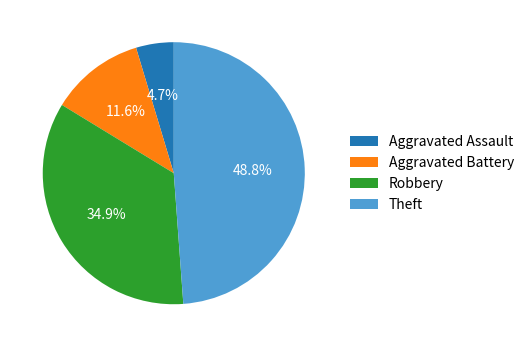

Is there any slice that represents more than half of the pie?

No